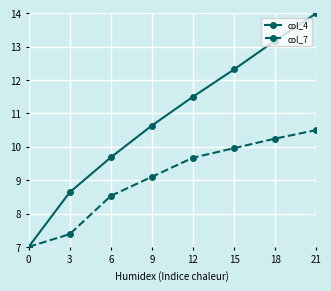

List the series in order of their peak value, lowest first.

col_7, col_4